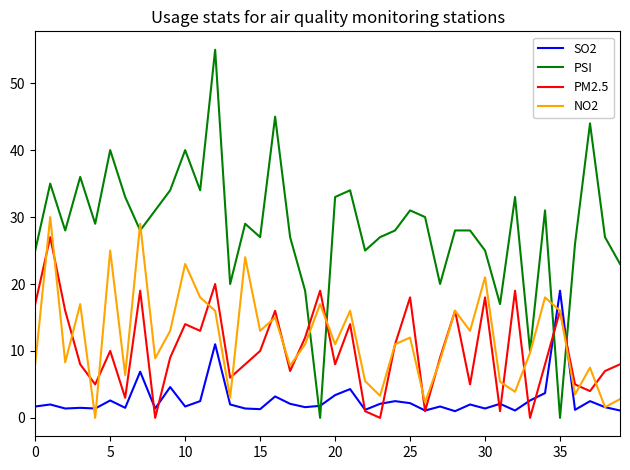

Rank the series by their maximum value, from highest to lowest.

PSI, NO2, PM2.5, SO2